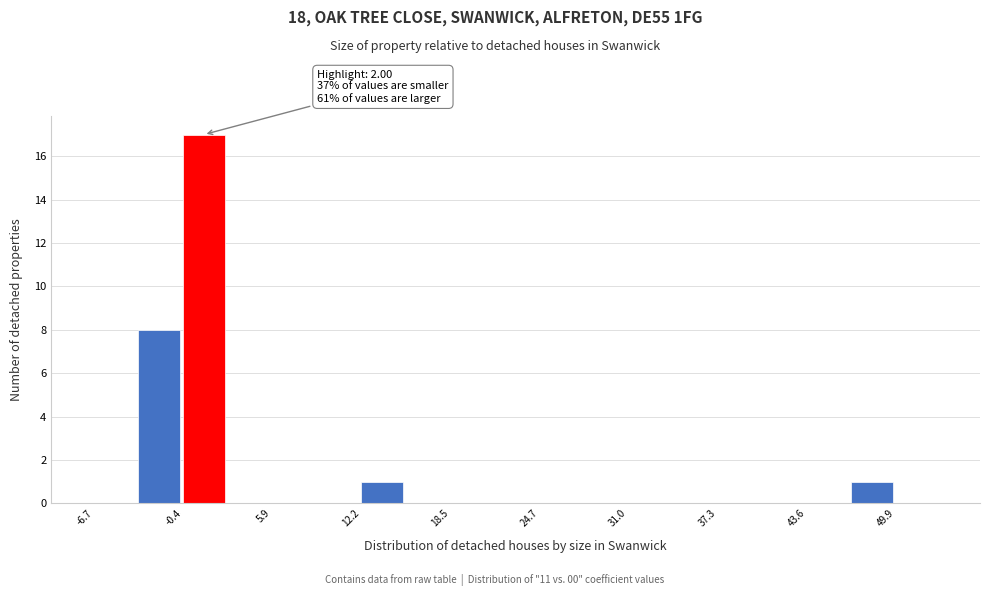

Around what value on the x-axis is the tallest bar? Give the approximate position of its centre, as read against the axis.

1